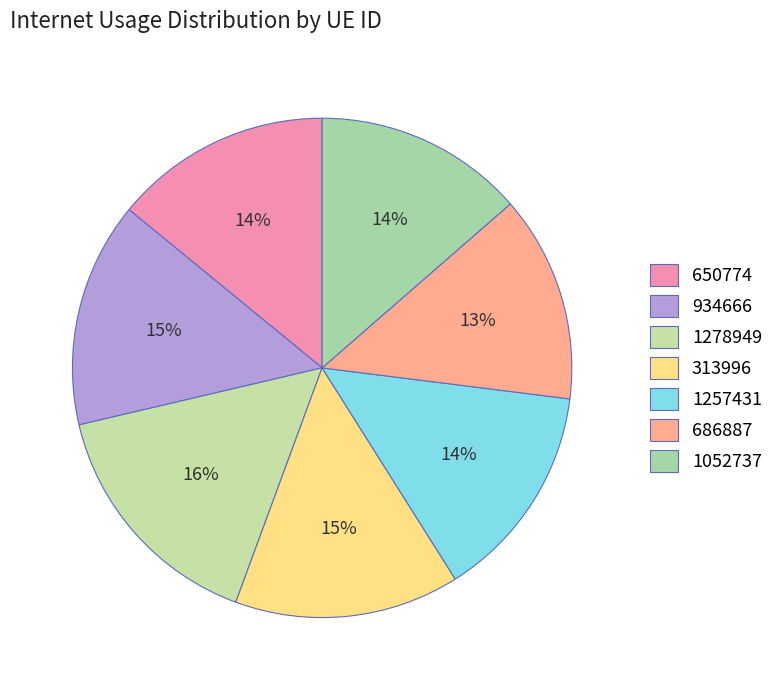

Count the number of slices in the pie.

7